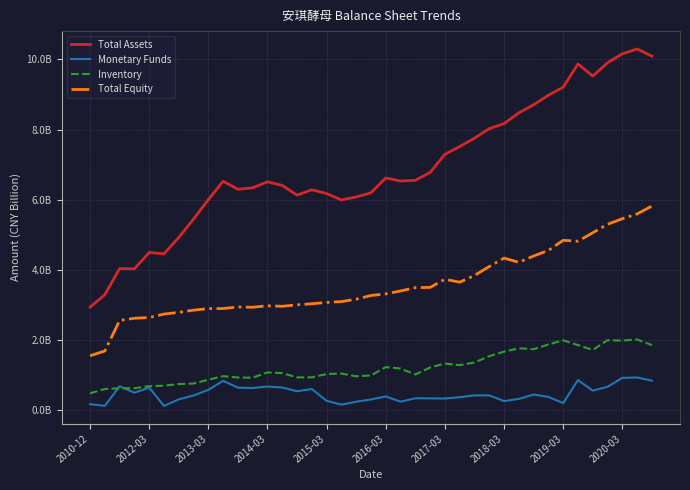

What are all the series names shown in the legend?

Total Assets, Monetary Funds, Inventory, Total Equity